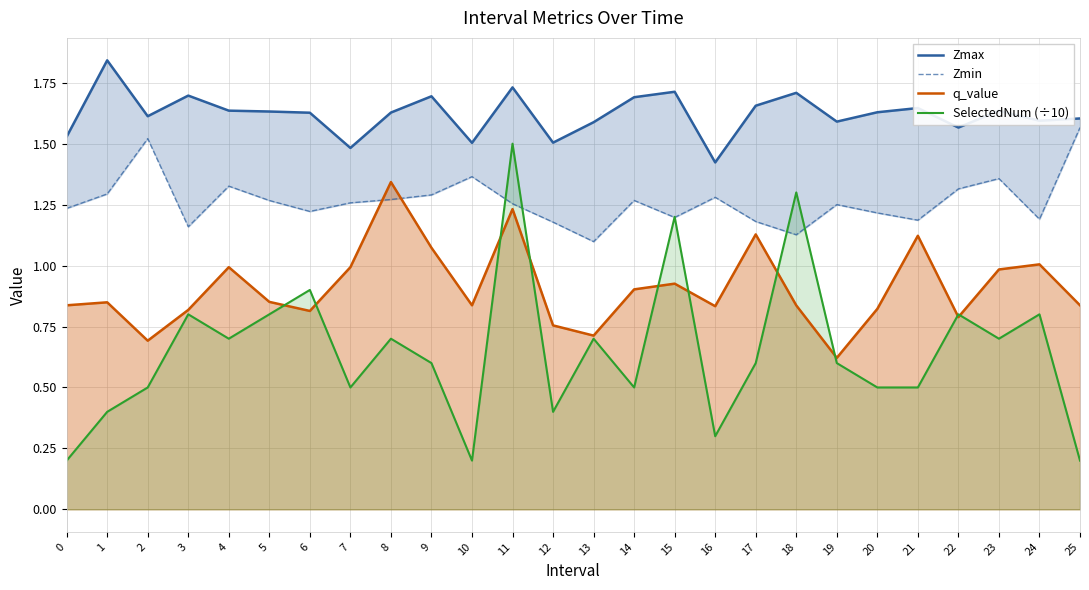

List the labels in order of Zmin value, largest first.

25, 2, 10, 23, 4, 22, 1, 9, 16, 8, 14, 5, 7, 11, 19, 0, 6, 20, 15, 24, 21, 17, 12, 3, 18, 13